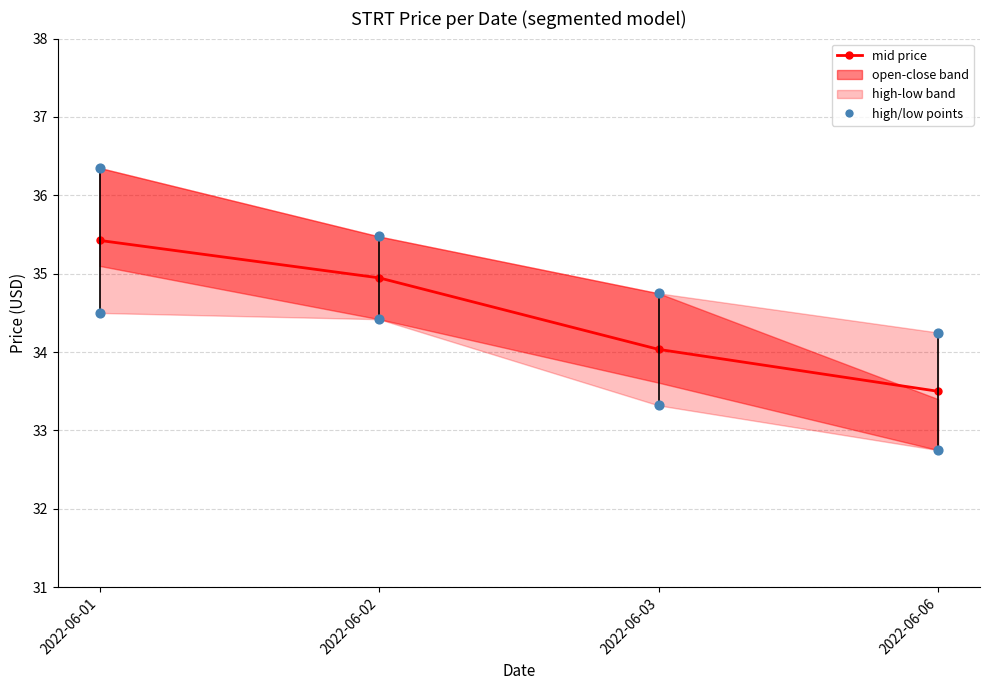

Which series reaches the maximum Y coordinate?

high